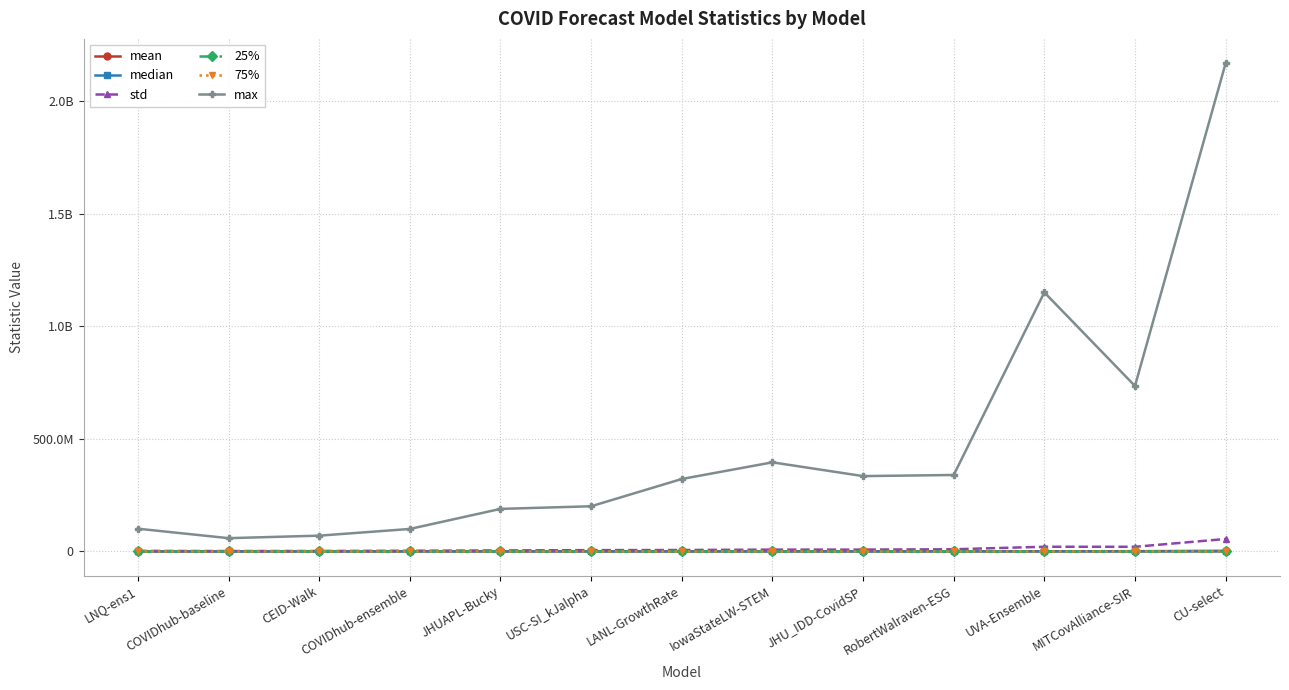

What is the sum of all 25% values?

6079.1